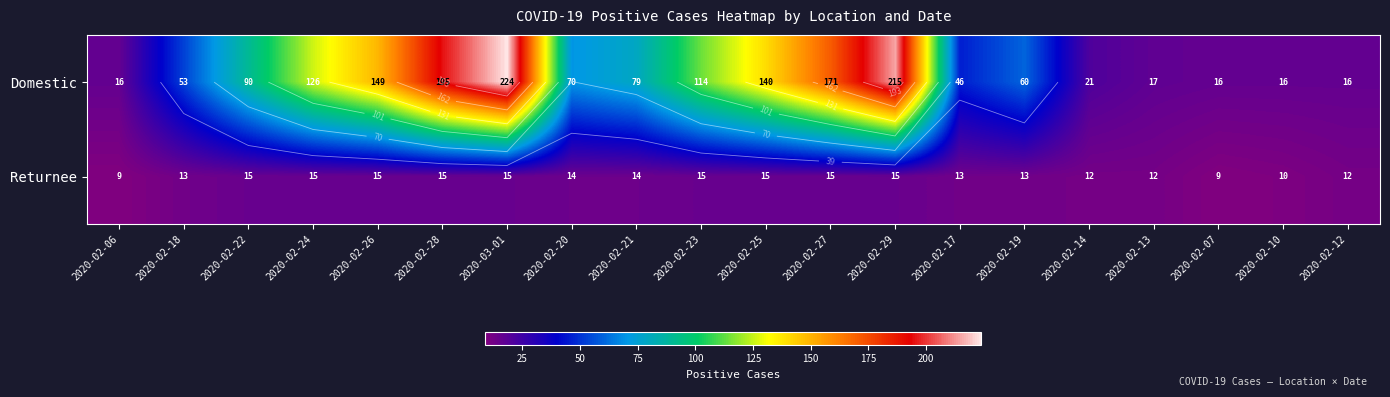

What is the total value across all series at 2020-02-29?

230